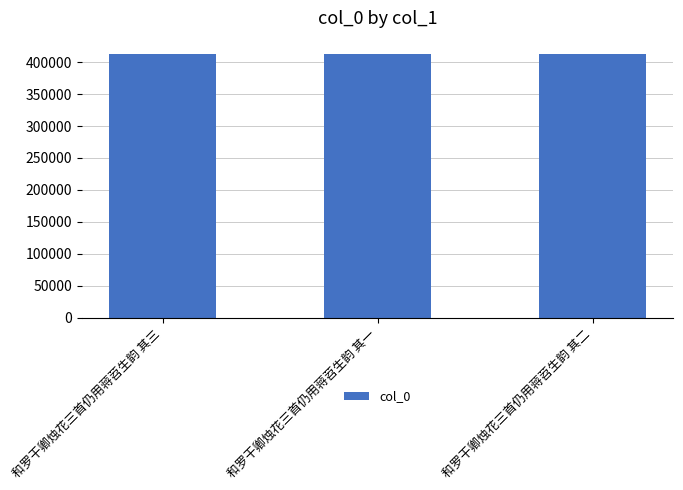

The value at 和罗干卿烛花三首仍用蒋苕生韵 其二 is 412938. True or false?

True